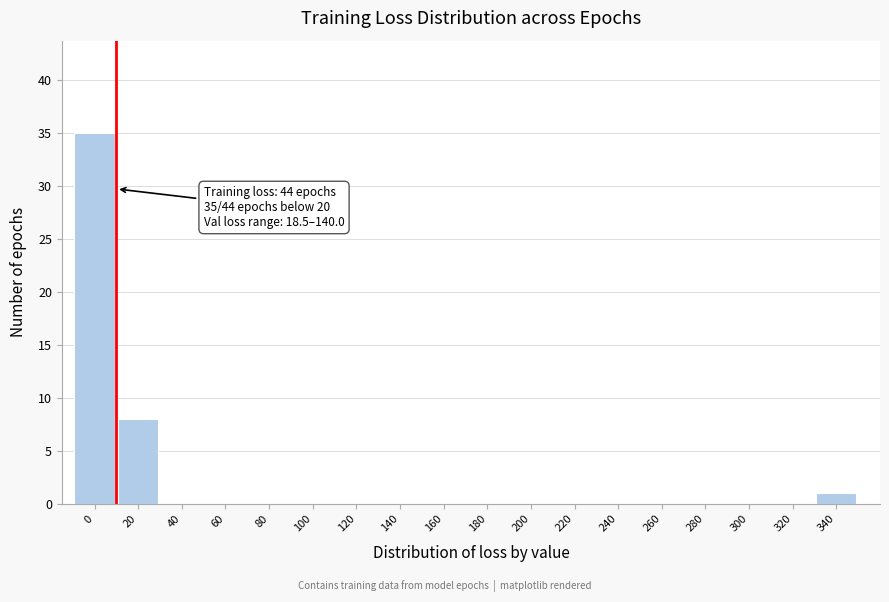

Reading left to right, extract all data points from this chart.

0=35	20=8	40=0	60=0	80=0	100=0	120=0	140=0	160=0	180=0	200=0	220=0	240=0	260=0	280=0	300=0	320=0	340=1